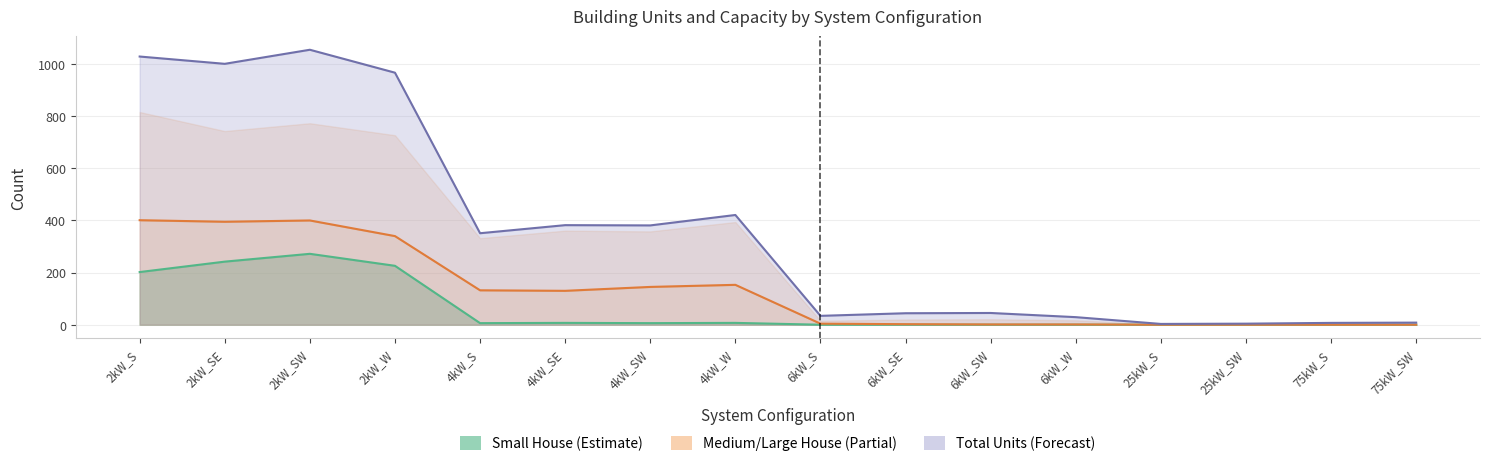

How many interior local peaks does the Small House series have?

3